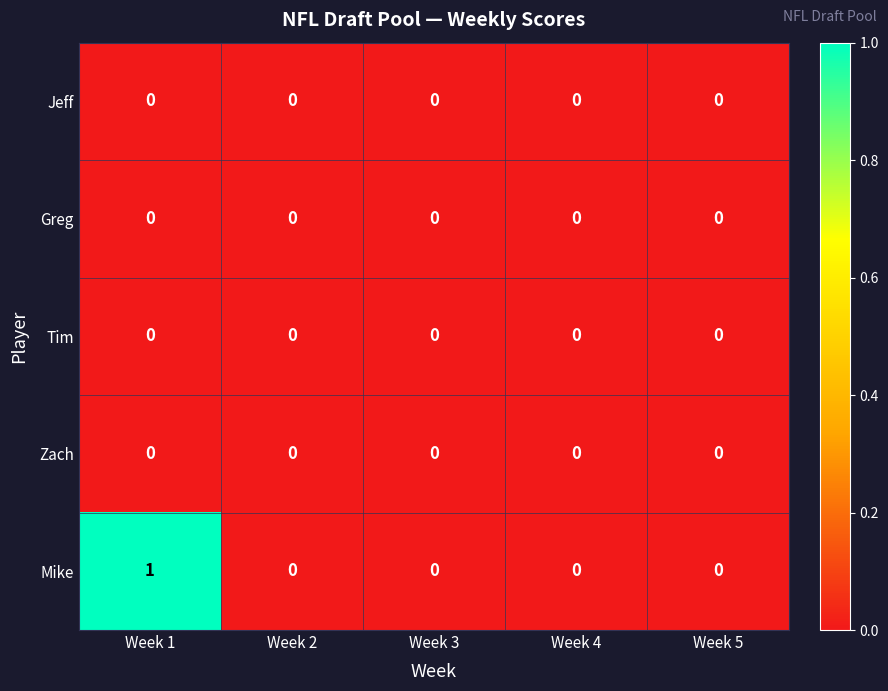

How many data points does each series have?

5